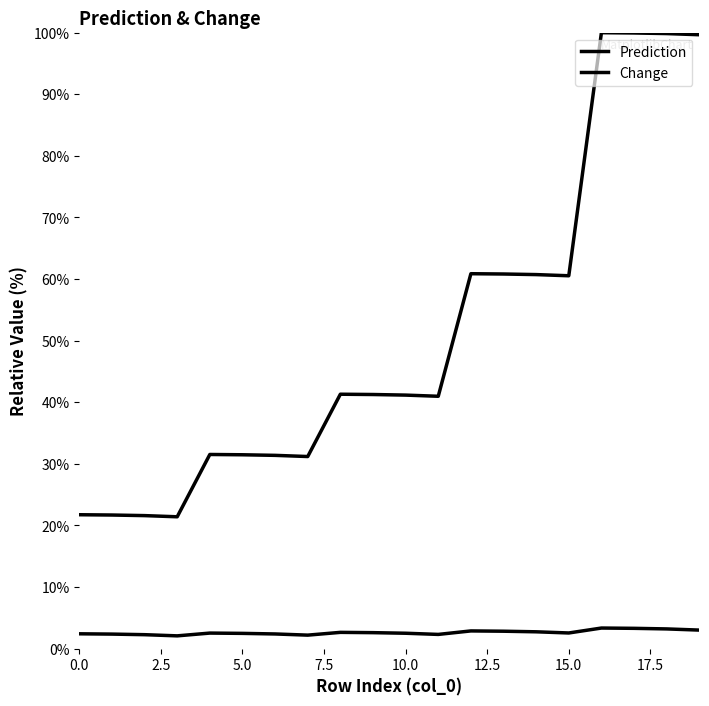

List the series in order of their peak value, lowest first.

Change, Prediction